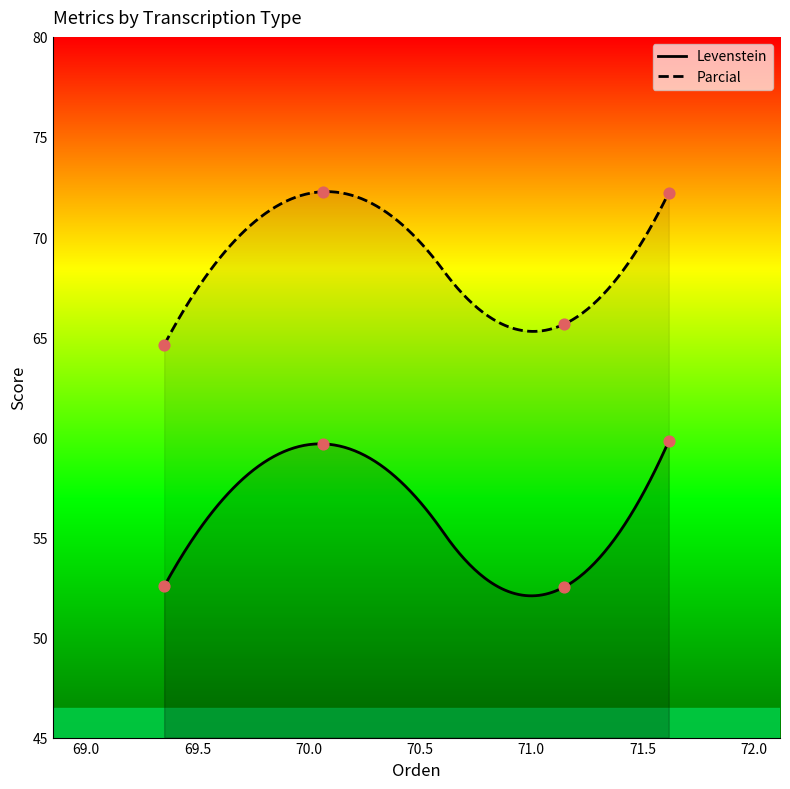

What are all the series names shown in the legend?

Levenstein, Parcial